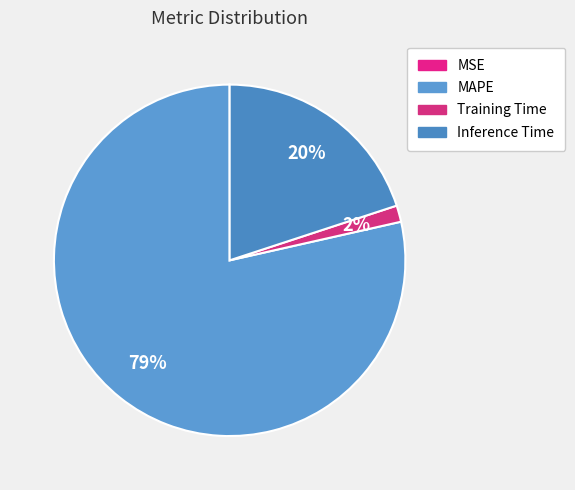

Rank the categories by value from highest to lowest.

MAPE, Inference Time, Training Time, MSE